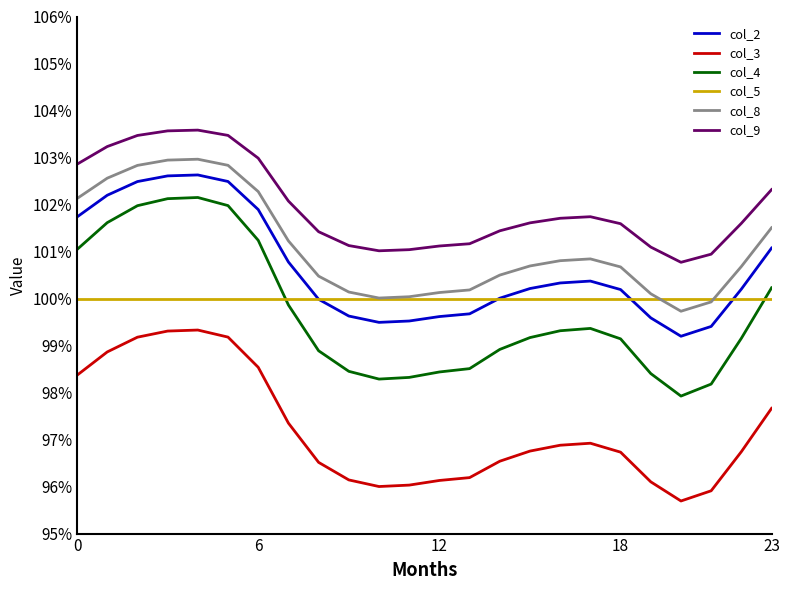

True or false: col_2 and col_8 cross at least once.

False